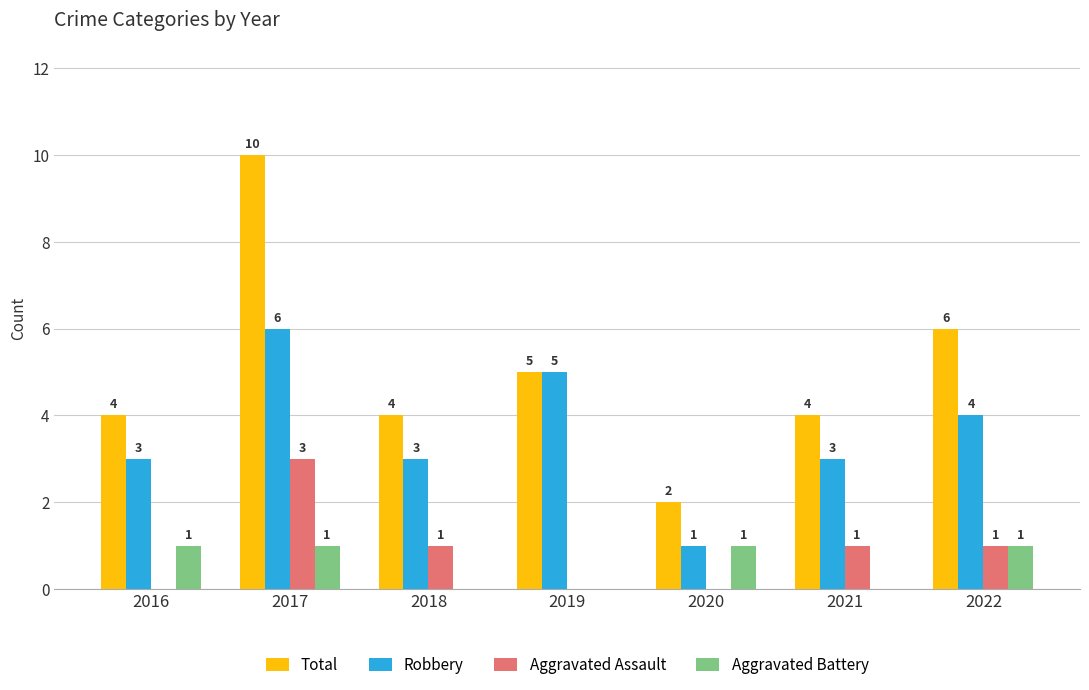

Which label corresponds to the largest value in the chart?

2017